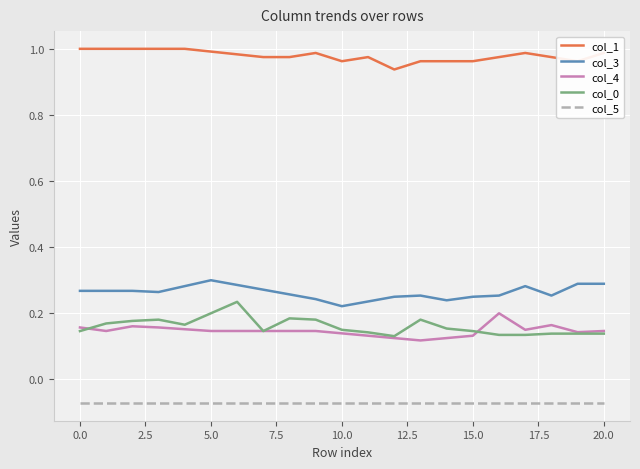

Which series has the largest total across all categories?

col_1